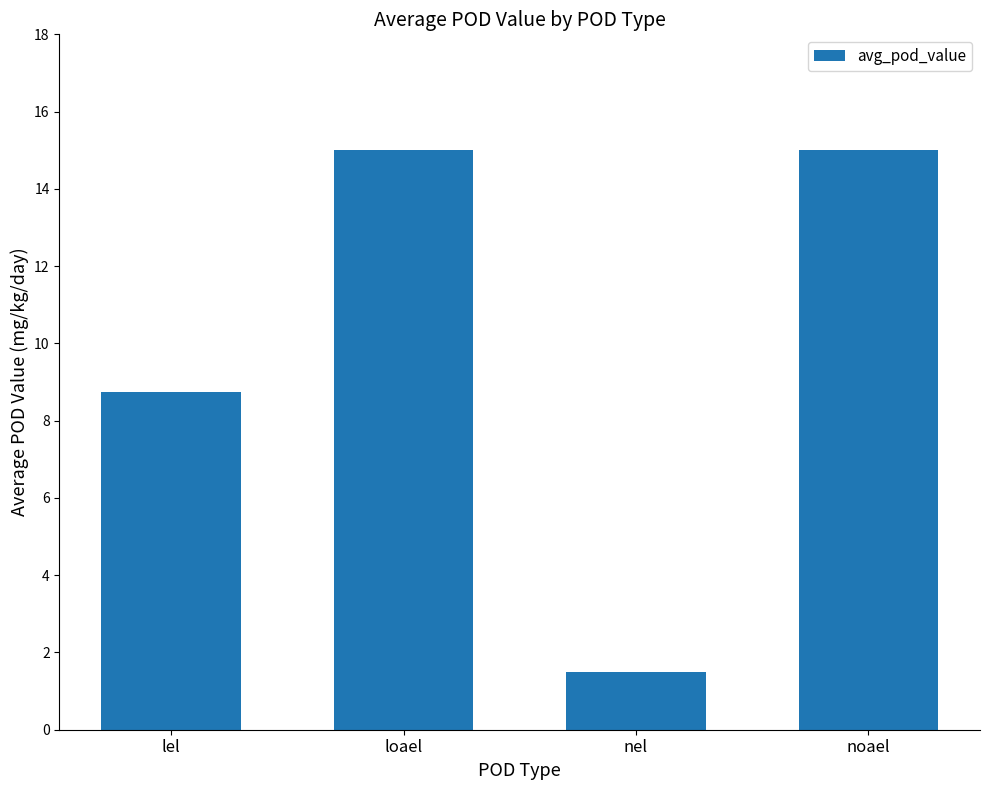

Reading right to left, extract all data points from this chart.

noael=15.0	nel=1.5	loael=15.0	lel=8.8